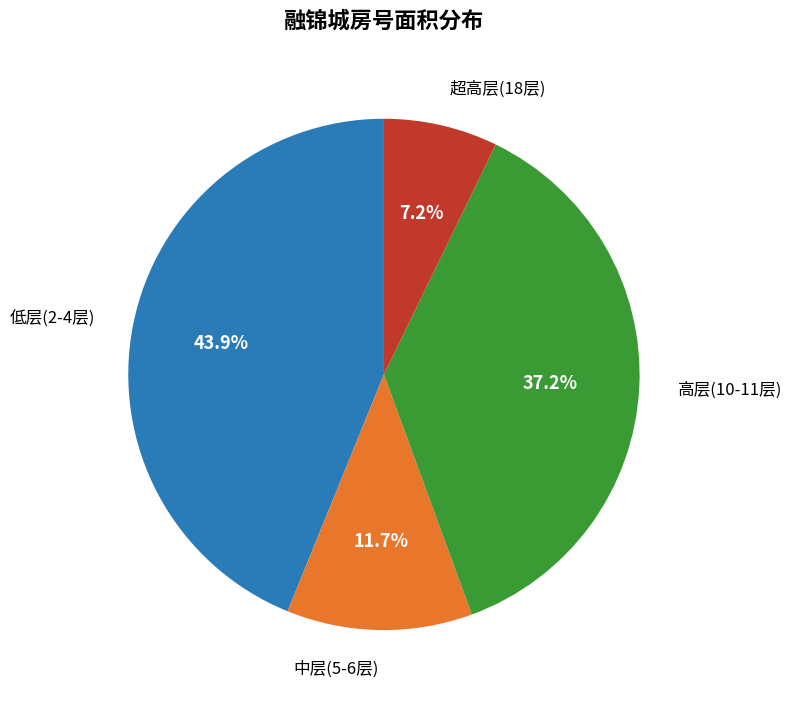

Between 超高层(18层) and 中层(5-6层), which is larger?

中层(5-6层)